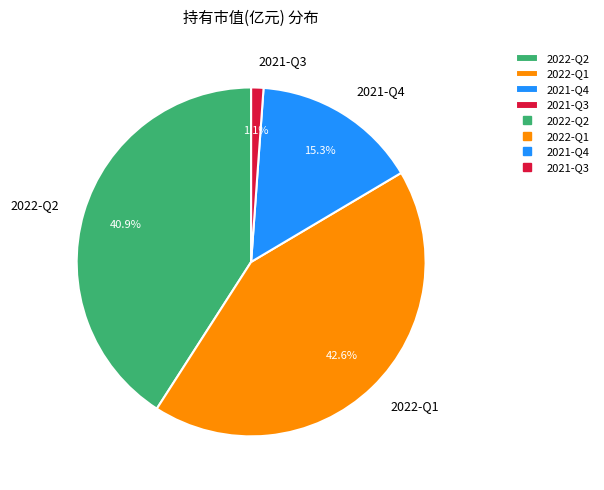

Rank the categories by value from highest to lowest.

2022-Q1, 2022-Q2, 2021-Q4, 2021-Q3